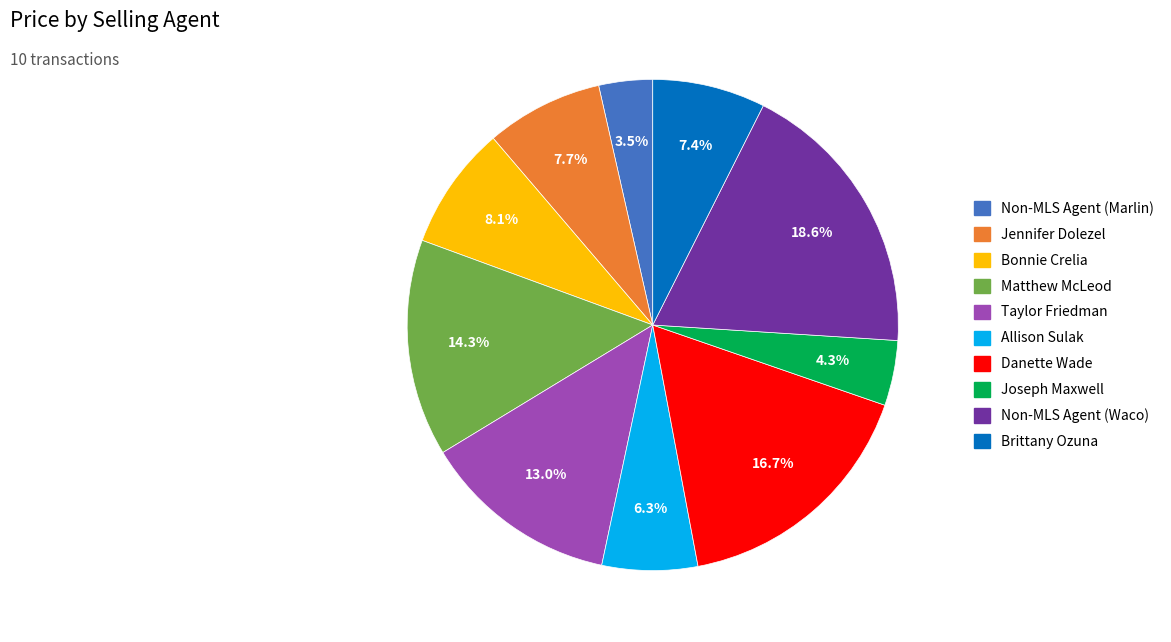

Approximately how many times larger is the value at Brittany Ozuna compared to Matthew McLeod?

0.5